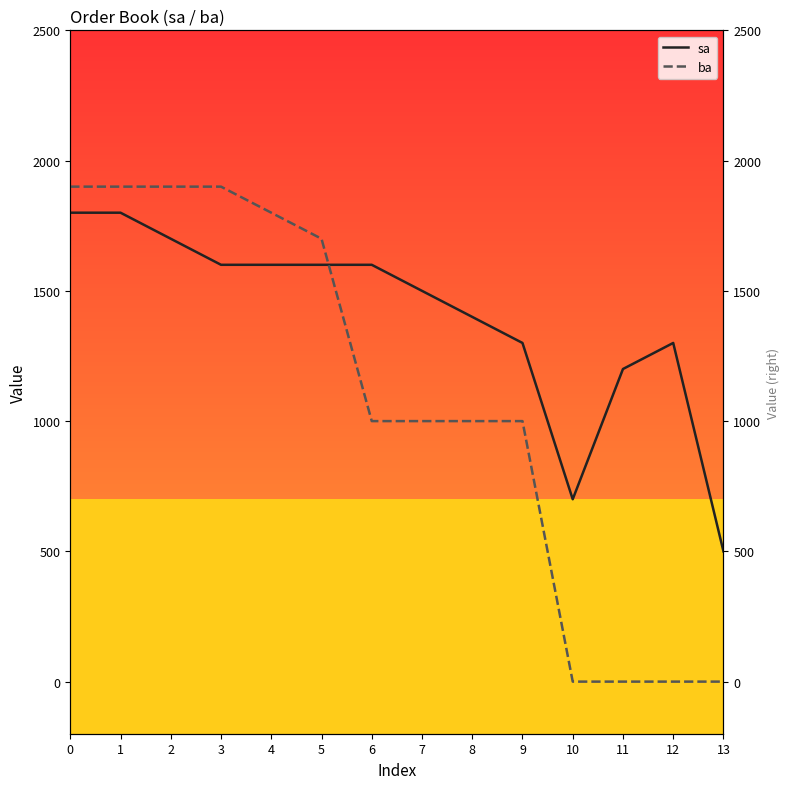

Reading right to left, transcribe all the data shown in this chart.

sa: 13=500	12=1300	11=1200	10=700	9=1300	8=1400	7=1500	6=1600	5=1600	4=1600	3=1600	2=1700	1=1800	0=1800
ba: 13=0	12=0	11=0	10=0	9=1000	8=1000	7=1000	6=1000	5=1700	4=1800	3=1900	2=1900	1=1900	0=1900